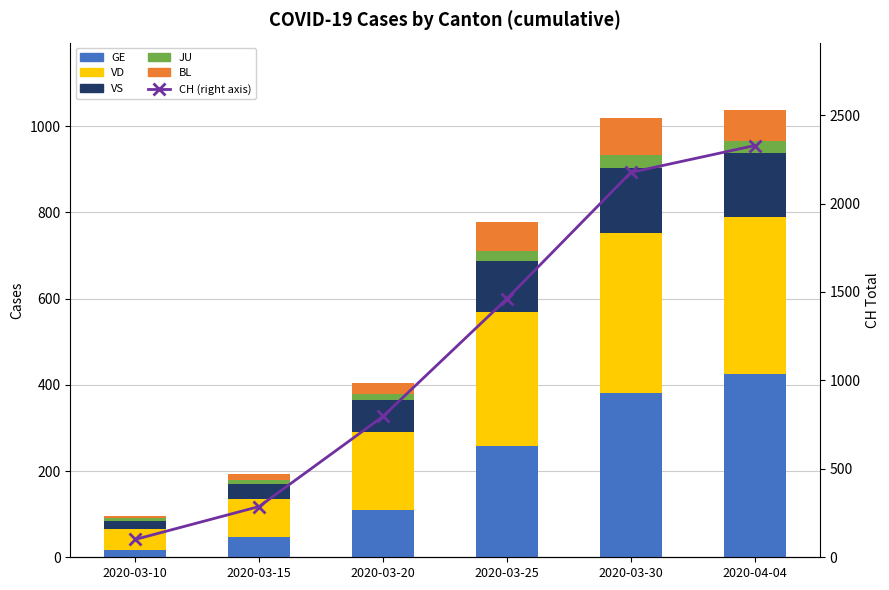

Which series changed the most between 2020-03-20 and 2020-04-04?

CH